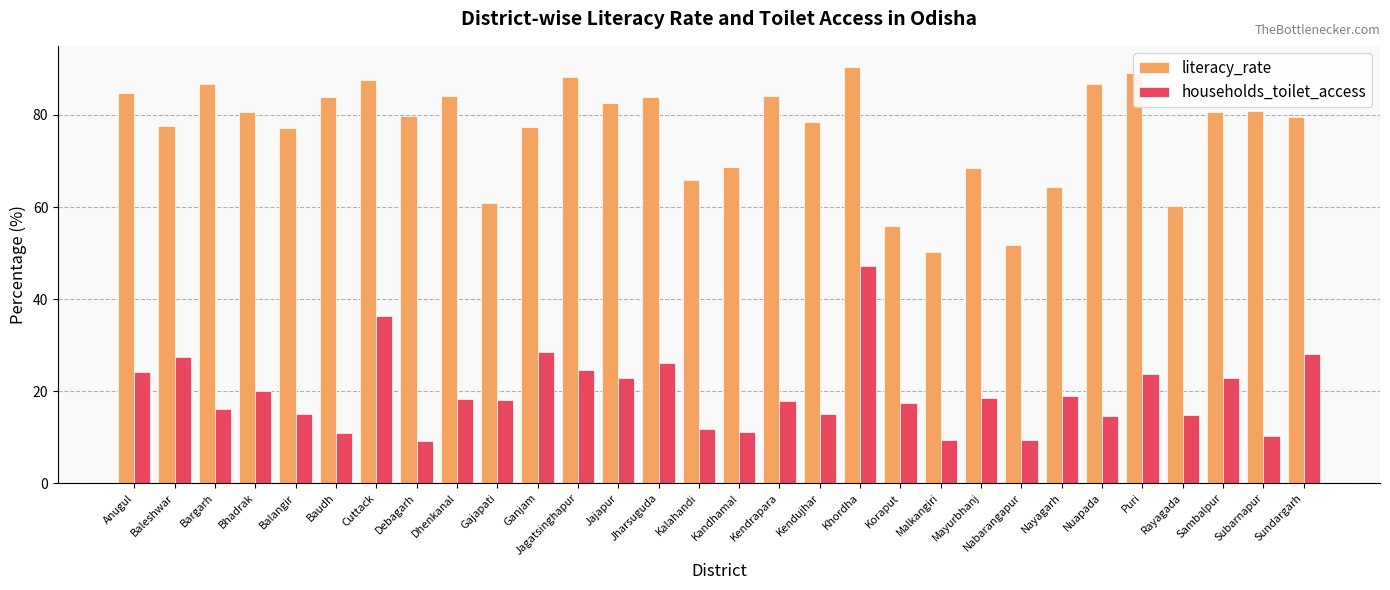

What is the minimum value for households_toilet_access?

9.2